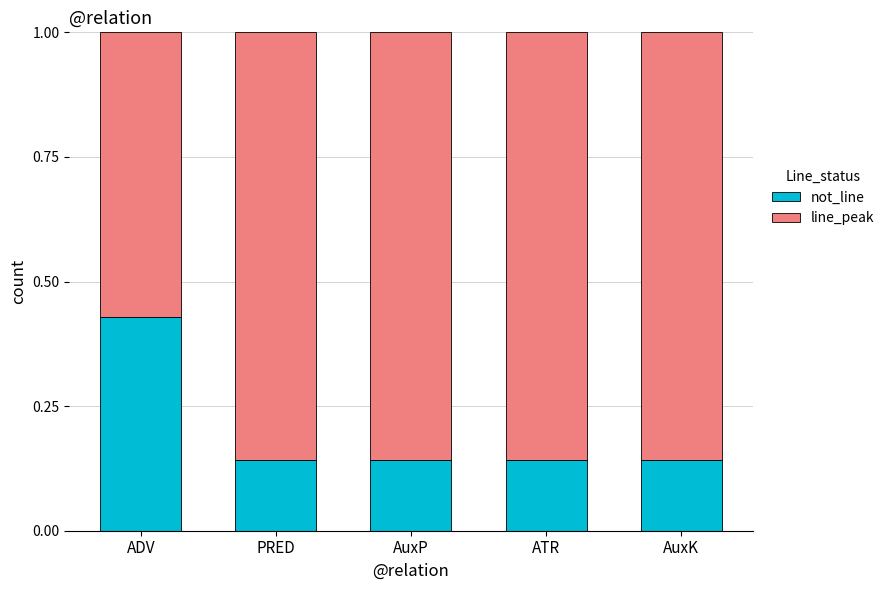

Is it true that not_line equals 0.2 at PRED?

False